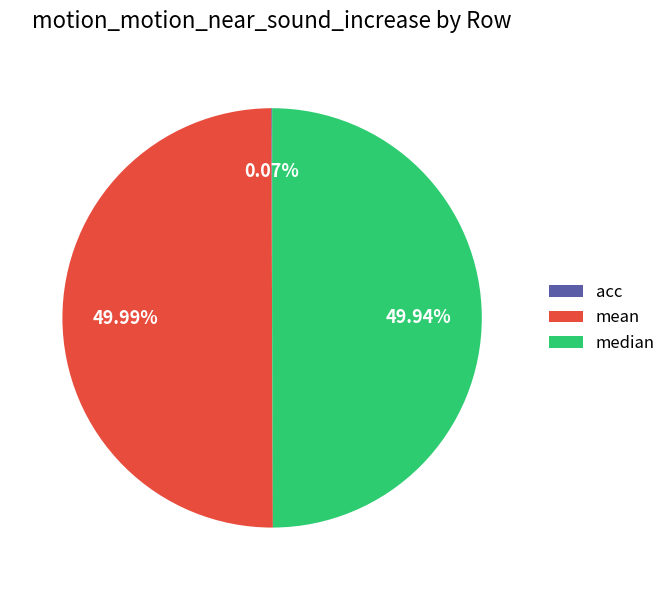

Do mean and median together represent more than half of the pie?

Yes